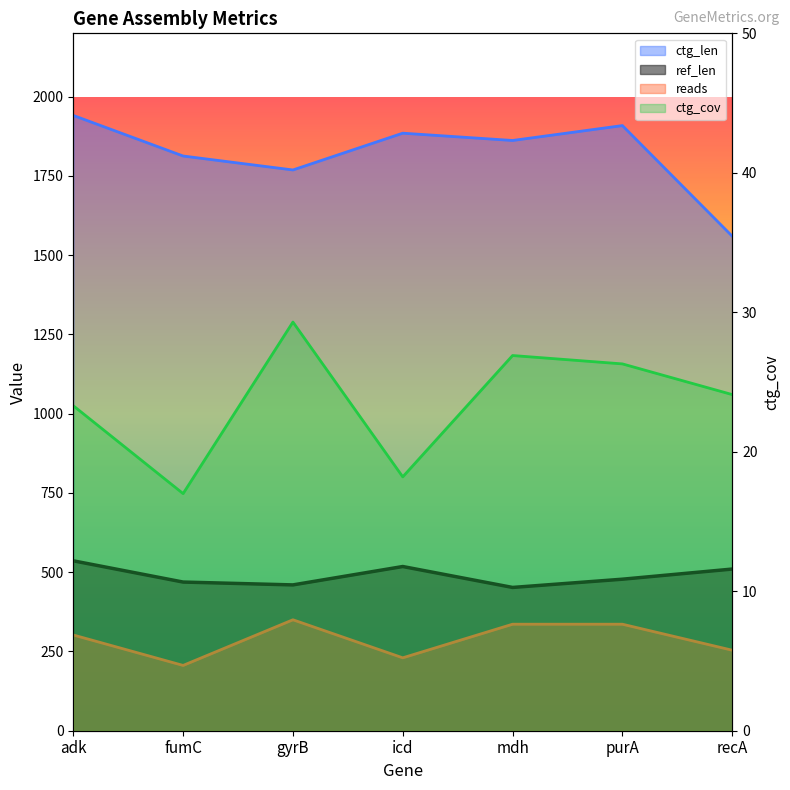

How many interior local valleys does the reads series have?

2